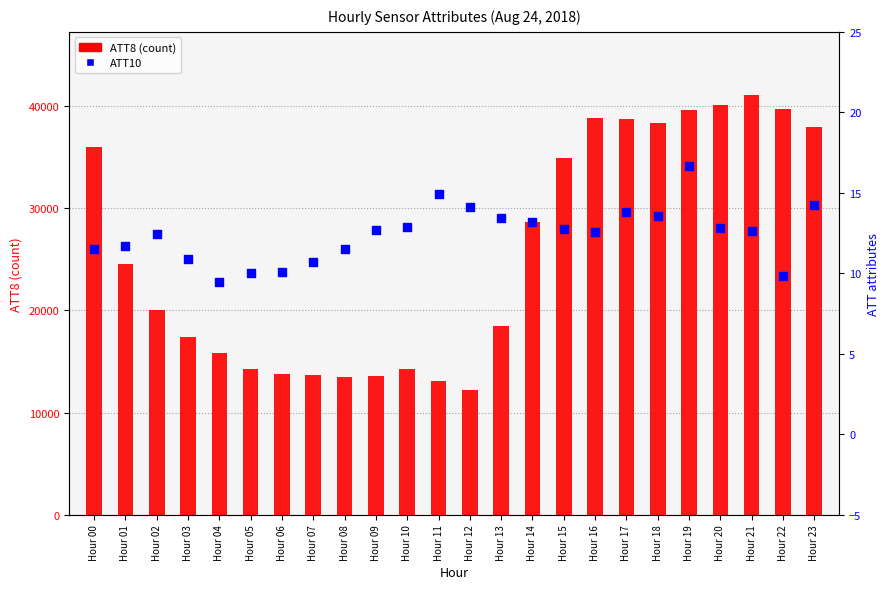

At which category is the sum across all series the highest?

Hour 21